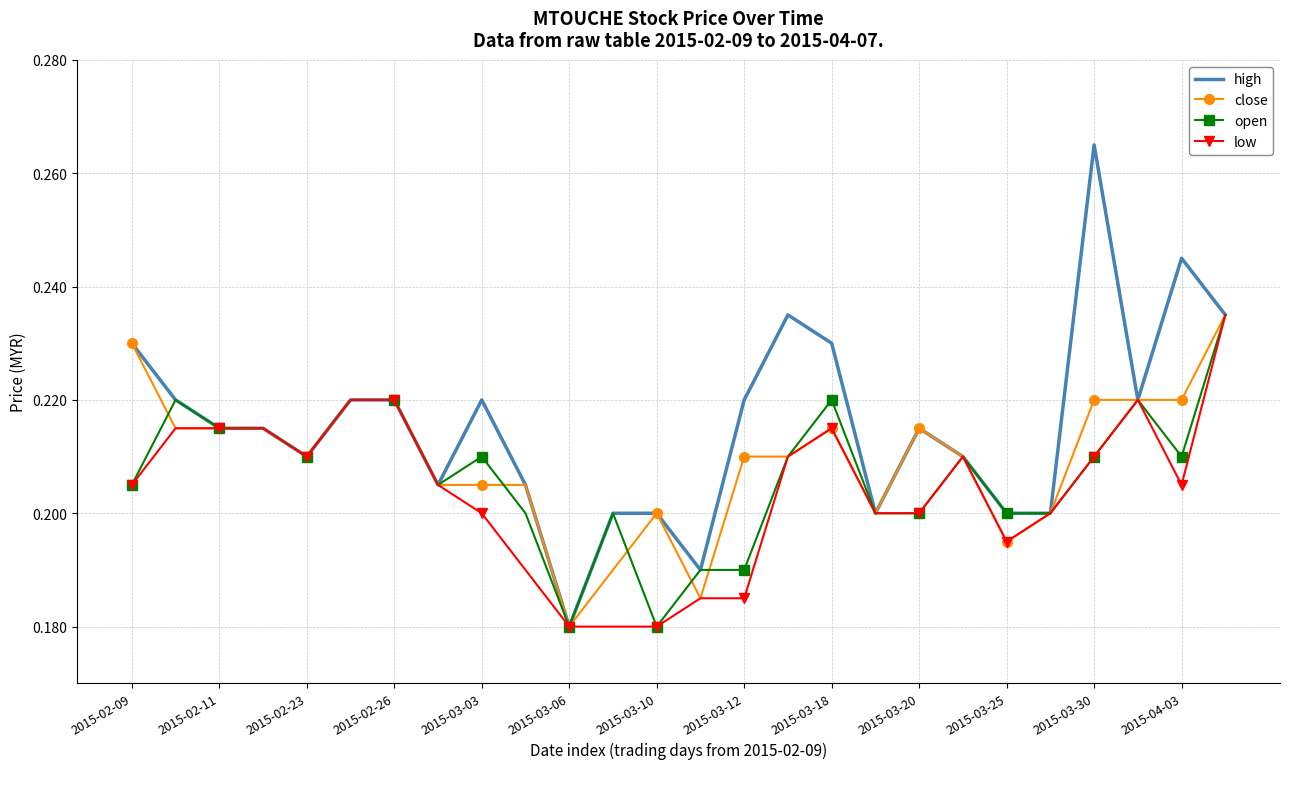

Which series has the widest spread of values?

high